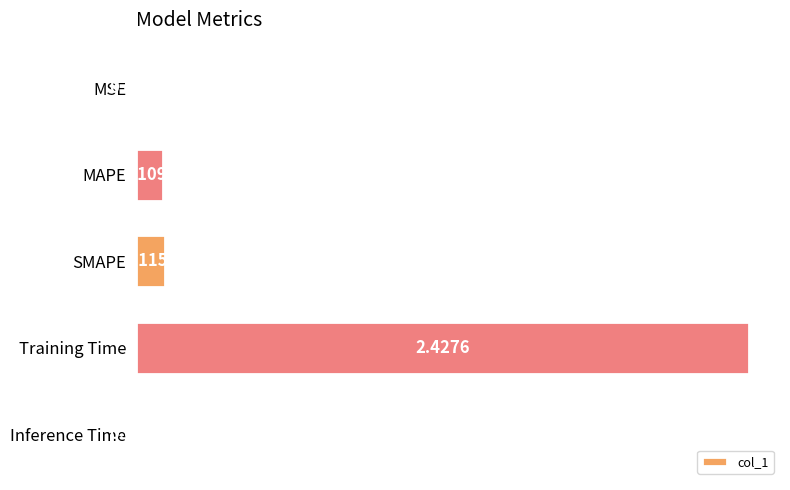

Which has a higher value, SMAPE or MSE?

SMAPE